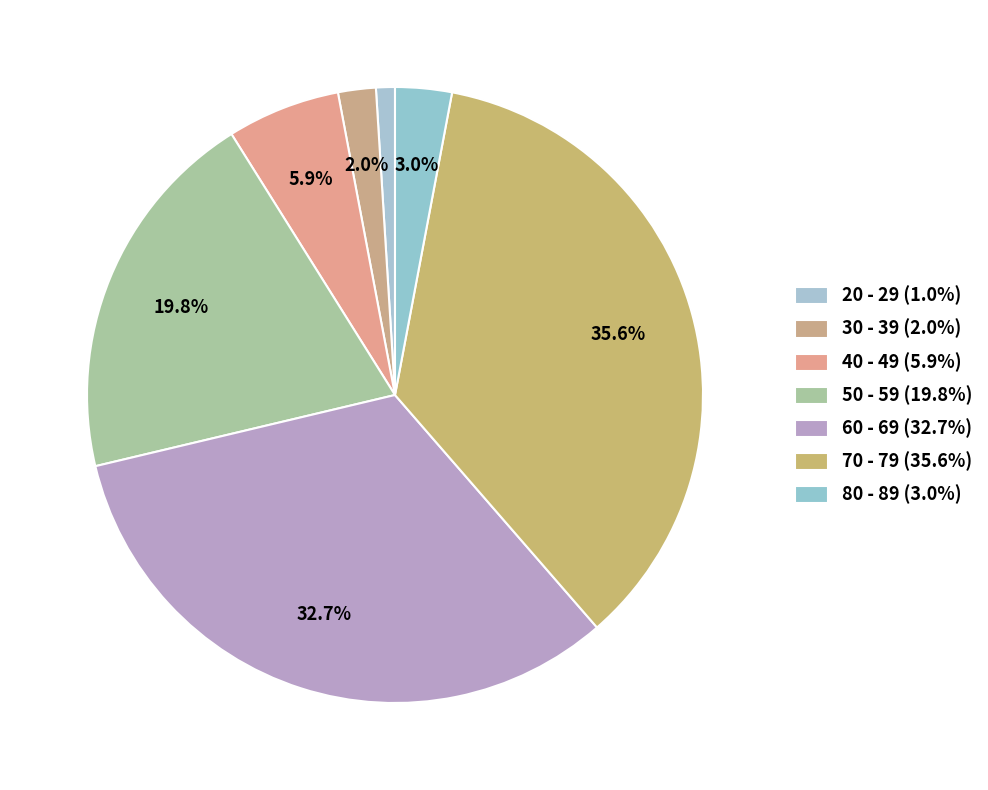

Does 60 - 69 represent more than half of the total?

No